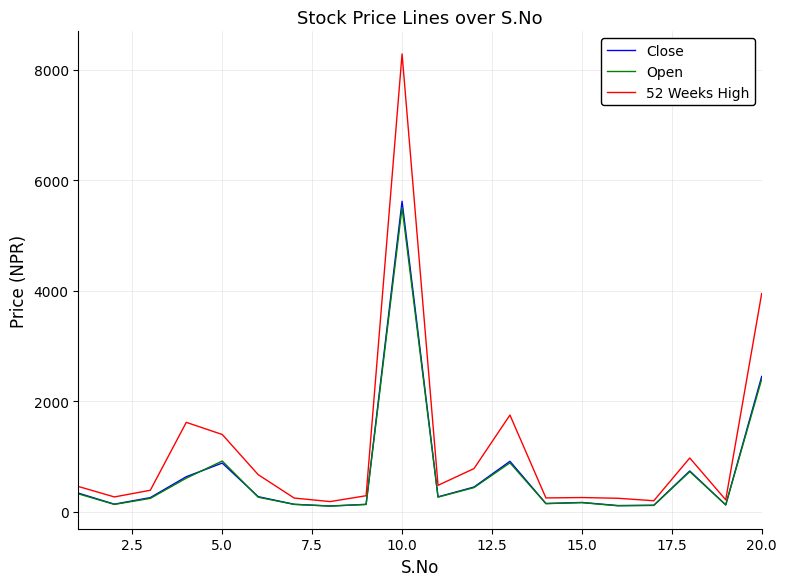

Which series has the largest total across all categories?

52 Weeks High